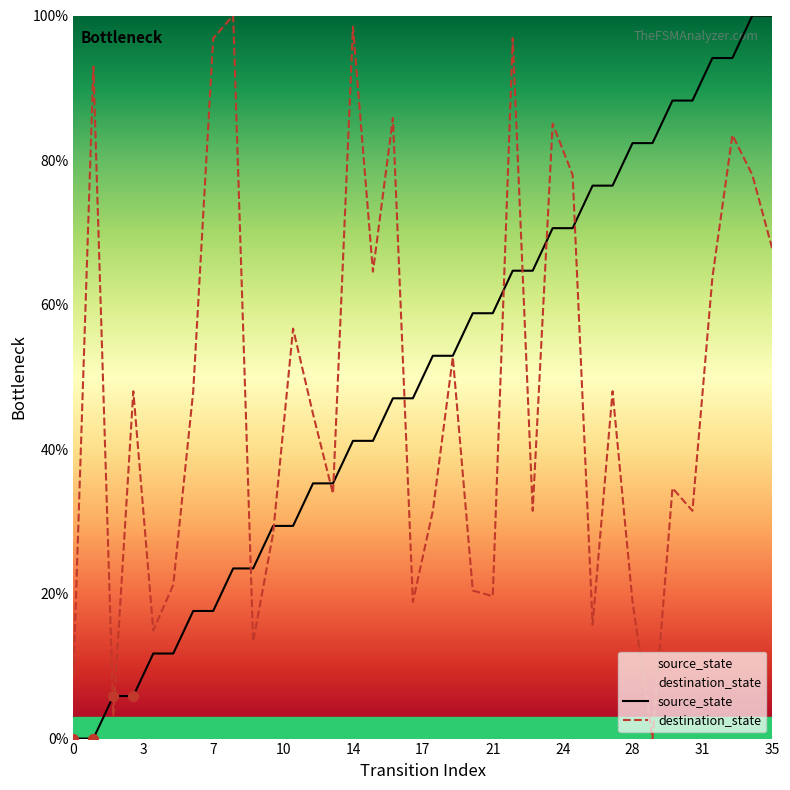

What is the total value across all series at 34?

178.0